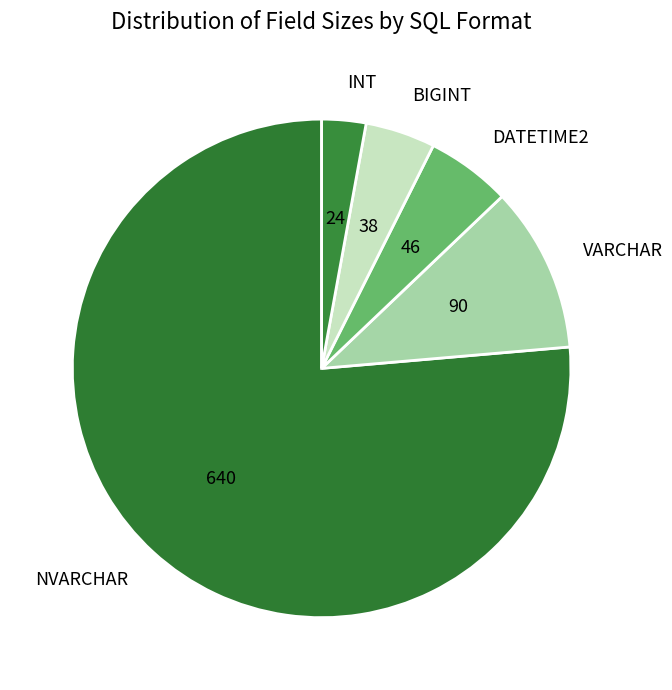

Rank the categories by value from highest to lowest.

NVARCHAR, VARCHAR, DATETIME2, BIGINT, INT